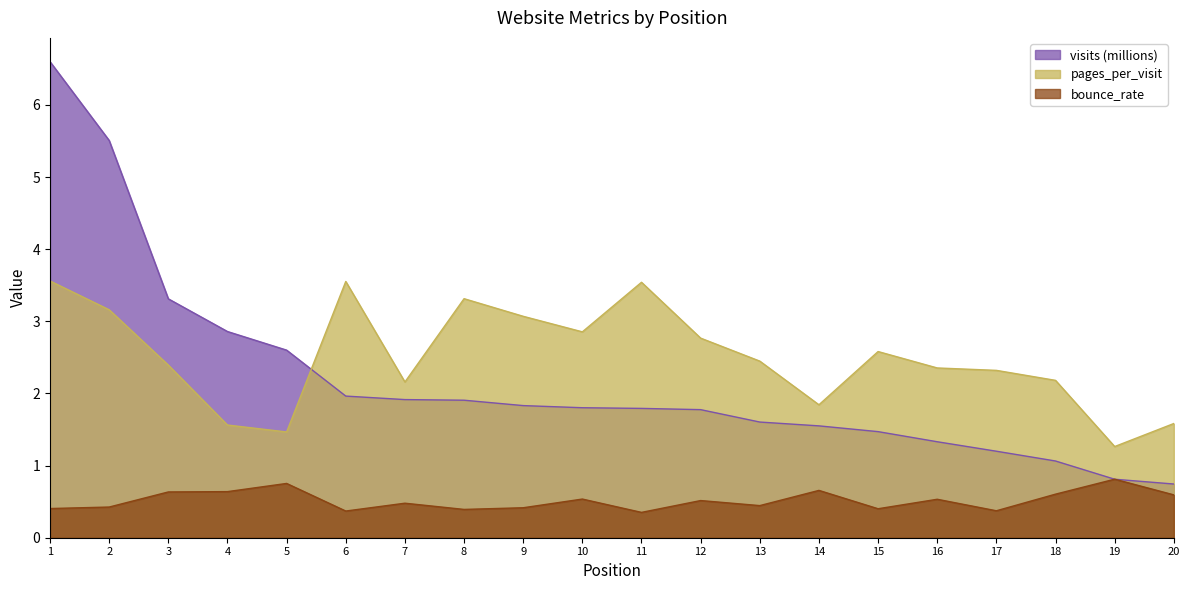

What is the difference between the maximum and minimum values in the pages_per_visit series?

2.3